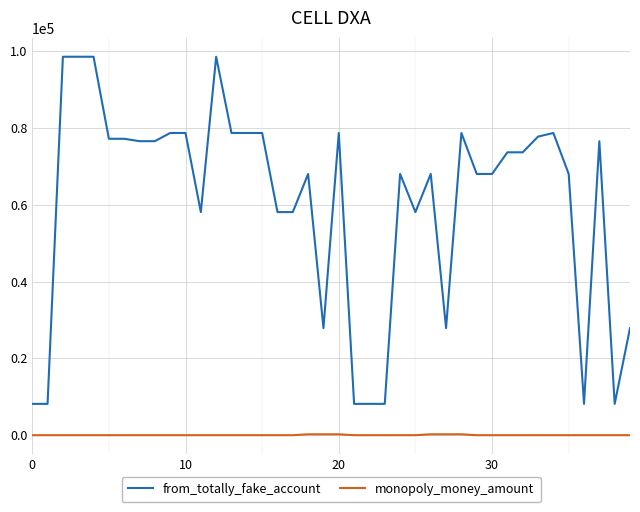

Which series has the widest spread of values?

from_totally_fake_account